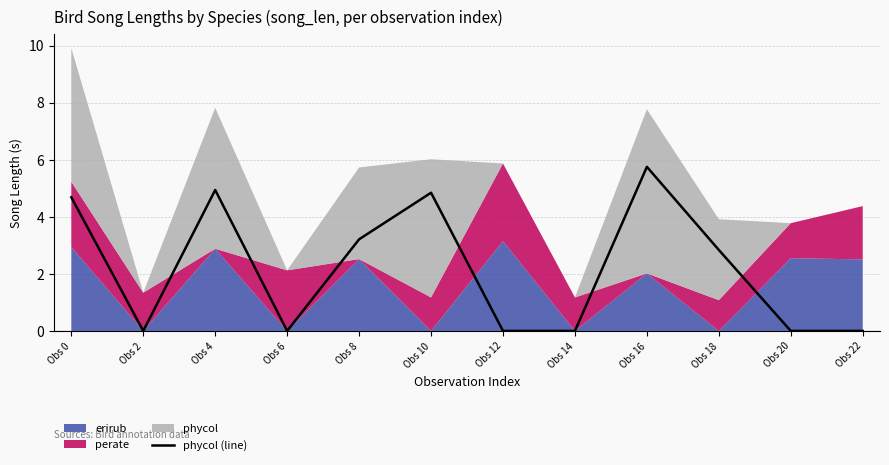

What is the value of the 1st point from the left?

4.7